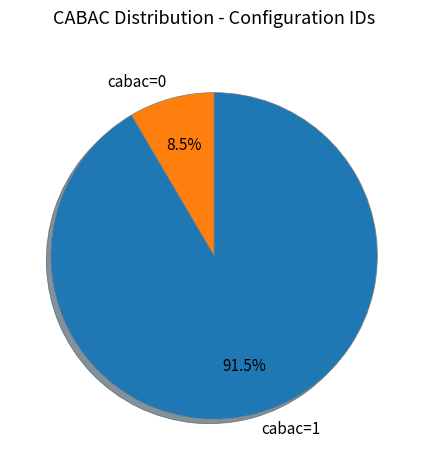

Which has a higher value, cabac=1 or cabac=0?

cabac=1